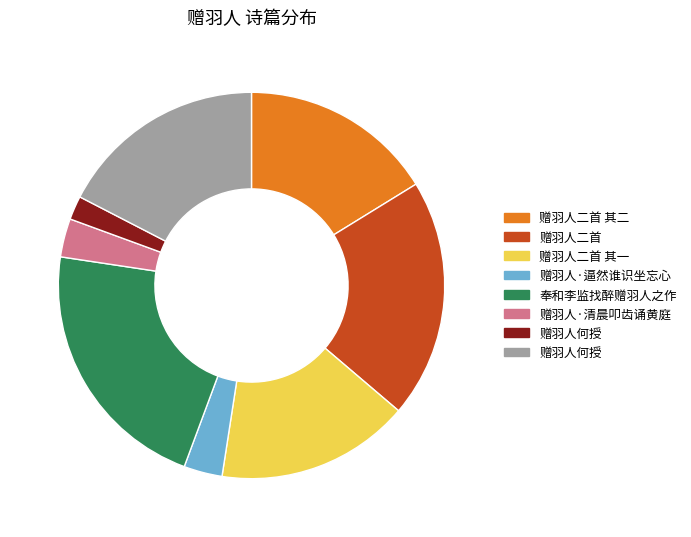

Is there any slice that represents more than half of the pie?

No